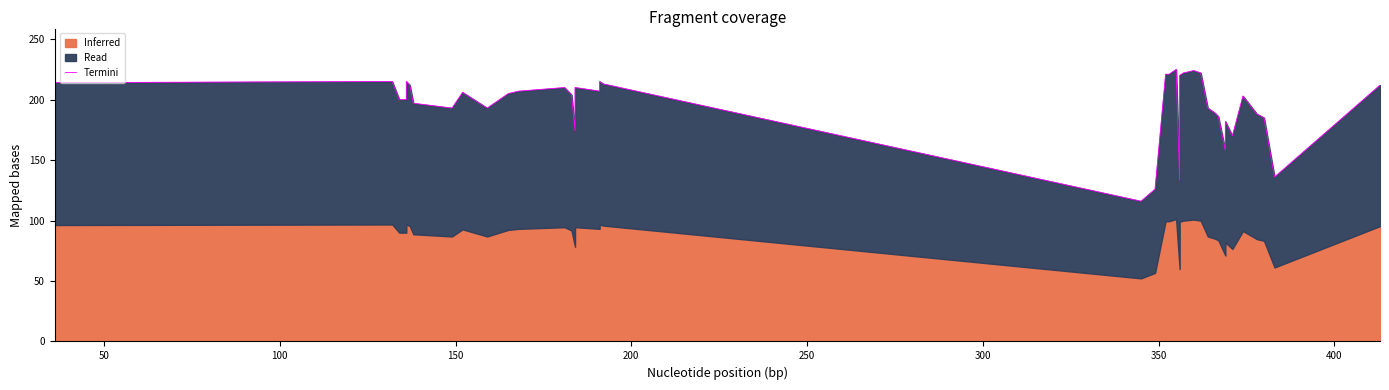

Reading left to right, extract all data points from this chart.

214.0	215.0	200.0	200.0	215.0	212.0	197.0	193.0	206.0	193.0	205.0	207.0	210.0	204.0	174.0	210.0	207.0	215.0	213.0	116.0	126.0	221.0	221.0	225.0	133.0	220.0	222.0	224.0	222.0	193.0	189.0	186.0	158.0	182.0	170.0	203.0	188.0	185.0	136.0	212.0